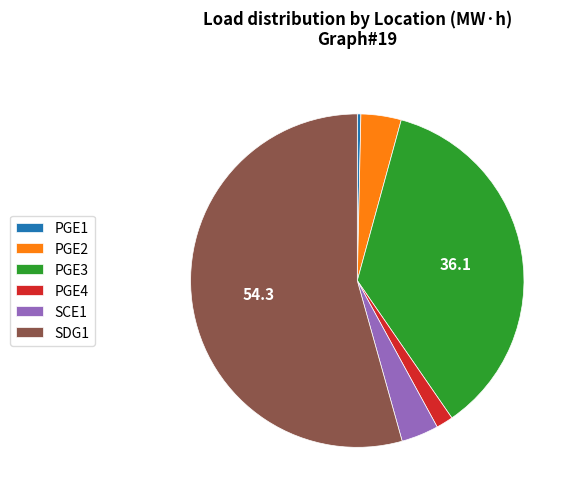

Is it true that PGE2 is 4% of the pie?

True